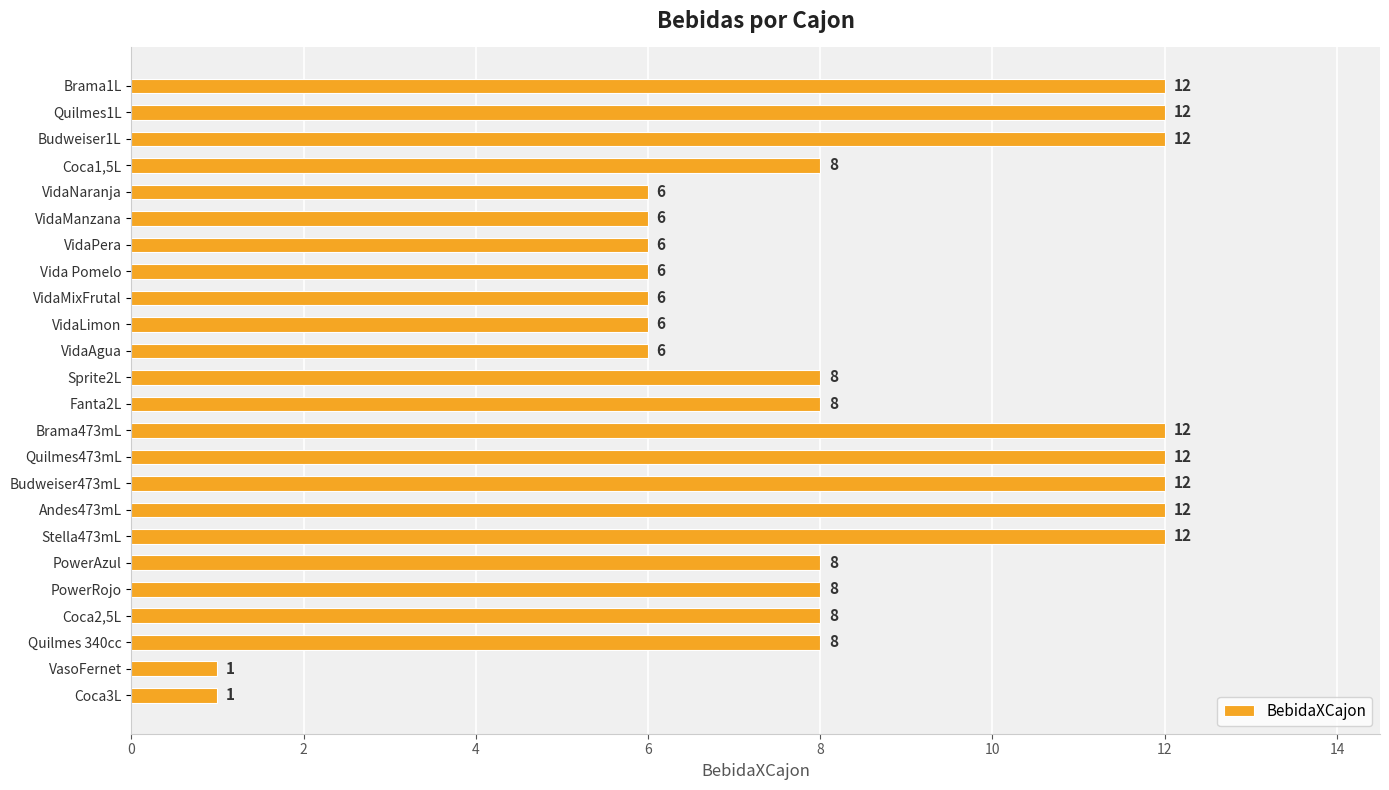

How many data points are less than 8?

9